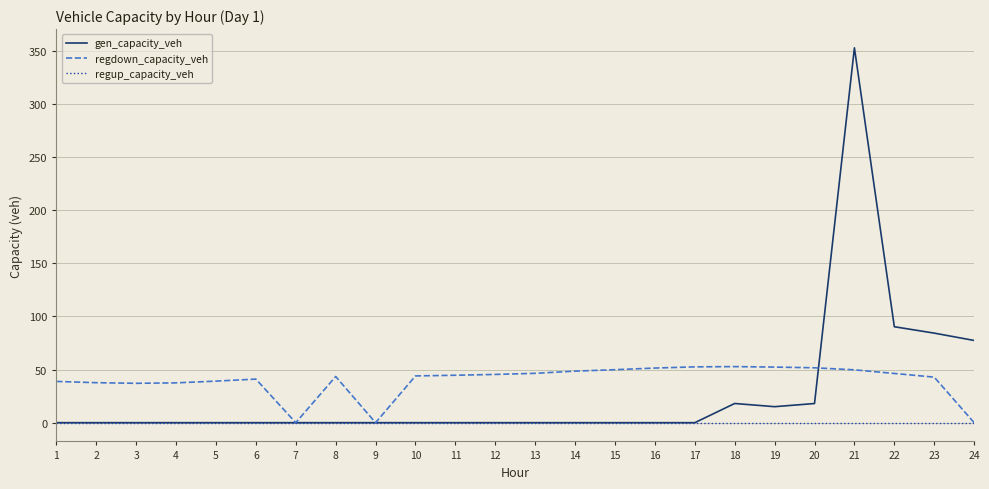

Rank the series by their maximum value, from lowest to highest.

regup_capacity_veh, regdown_capacity_veh, gen_capacity_veh